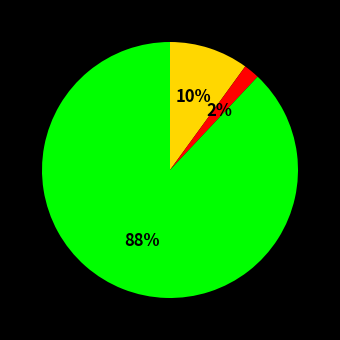

To the nearest percent, what is the average slice percentage?

33%